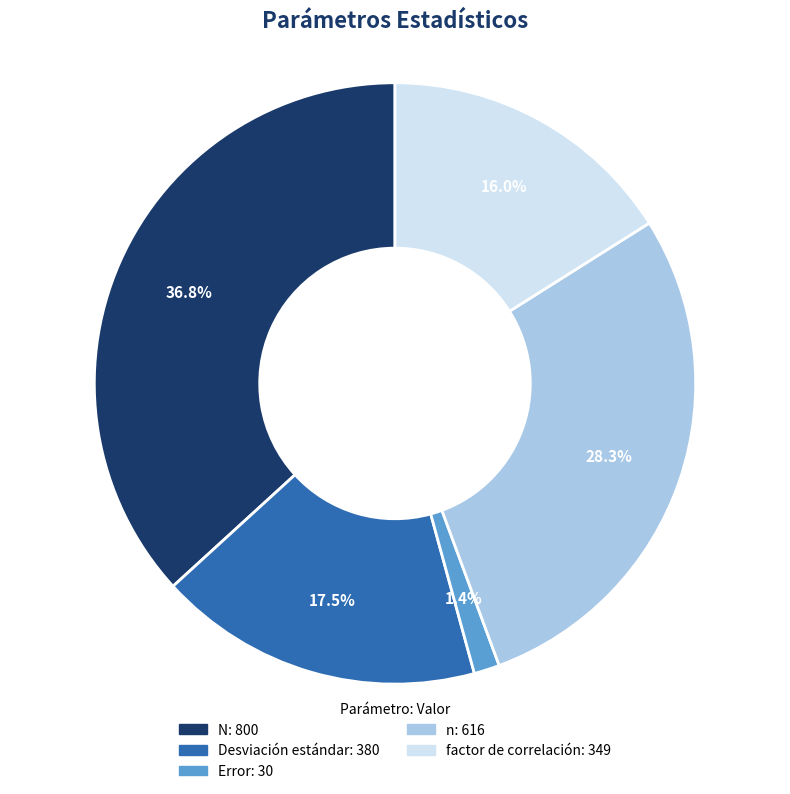

To the nearest percent, what portion does n represent?

28%